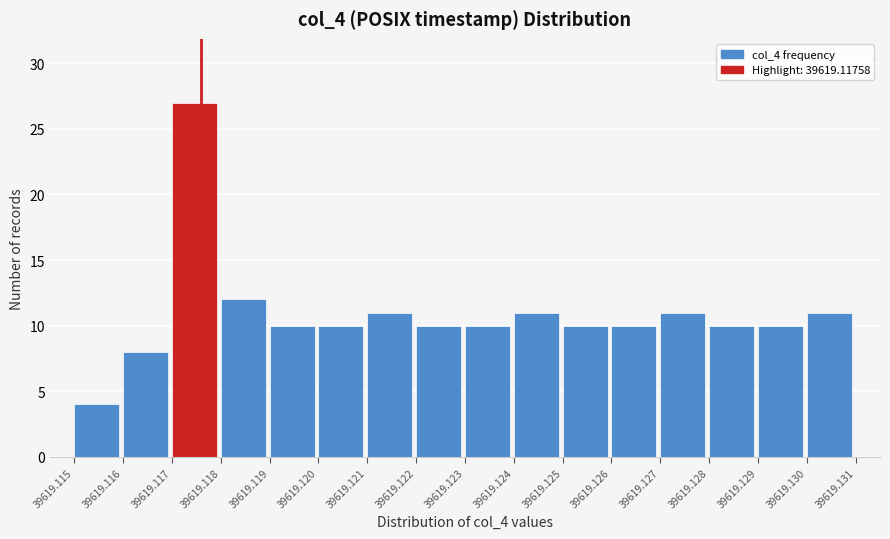

Reading left to right, list all the values displayed in this chart.

39619.115=4	39619.116=8	39619.117=27	39619.118=12	39619.119=10	39619.120=10	39619.121=11	39619.122=10	39619.123=10	39619.124=11	39619.125=10	39619.126=10	39619.127=11	39619.128=10	39619.129=10	39619.130=11